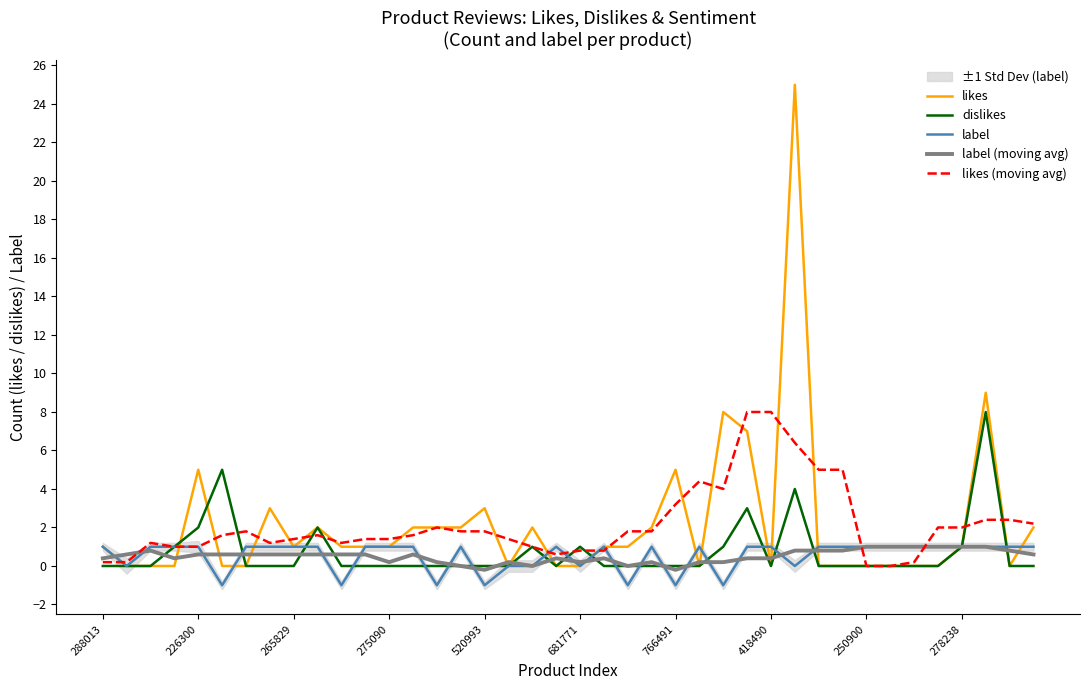

Between 14 and 15, which series saw the biggest shift?

label